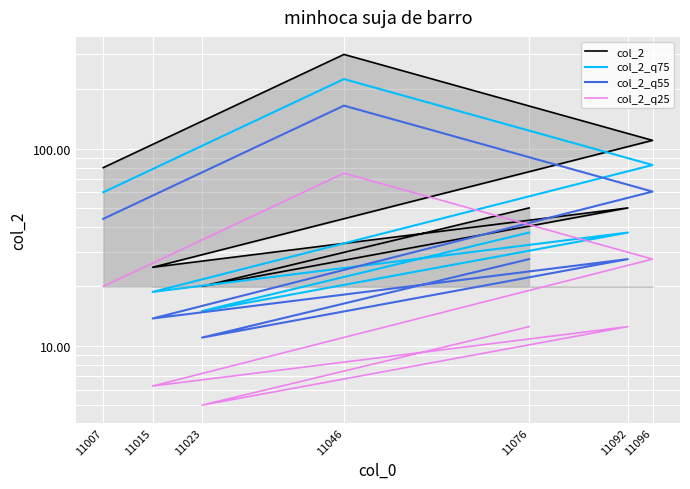

At which label does col_2_q55 first exceed 27?

11007